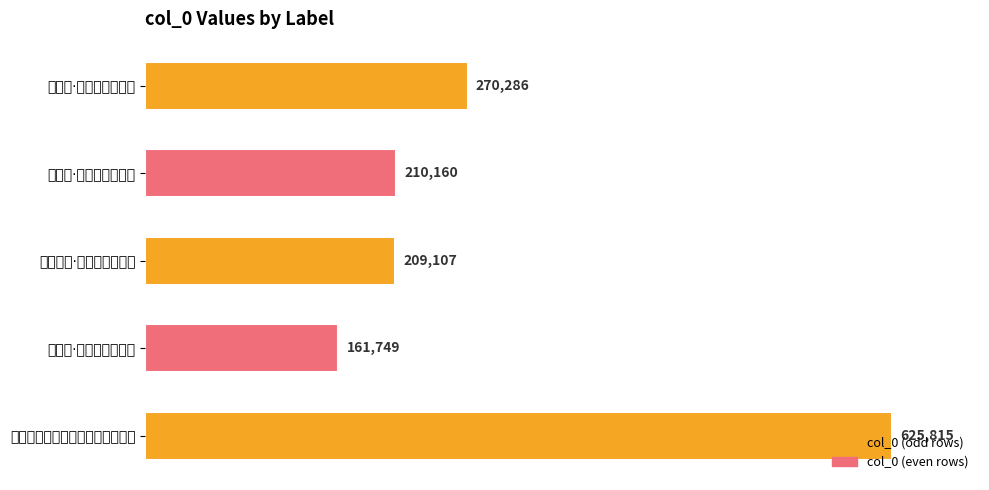

How many bars are there in total?

5